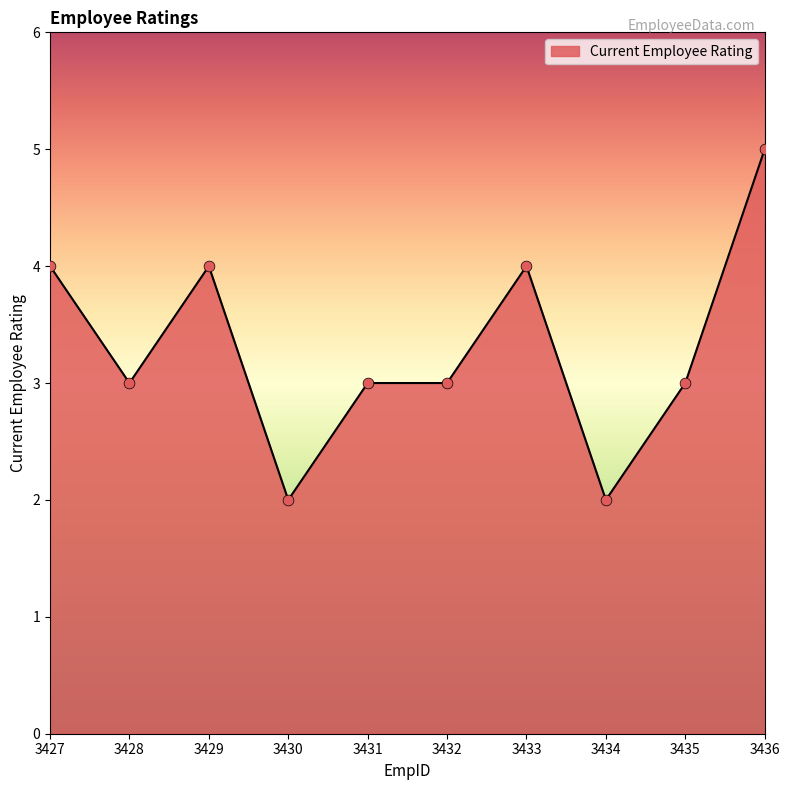

What is the change in value from 3433 to 3435?

-1